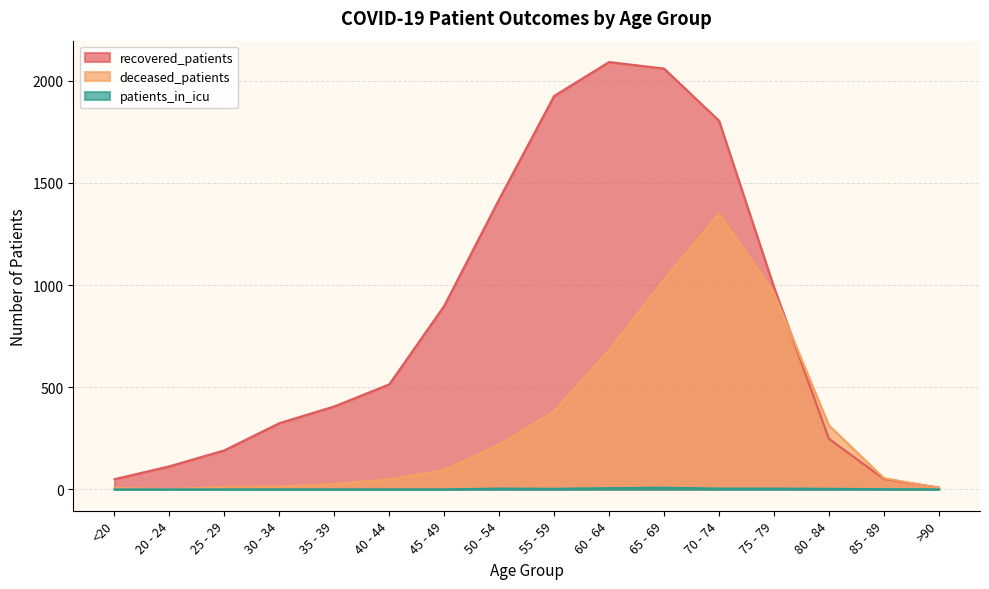

Which category has the lowest value across all series?

<20